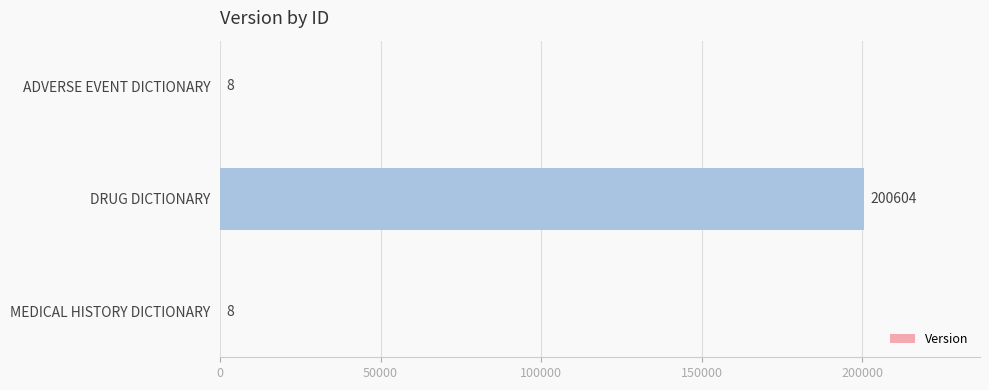

Is it true that the value at DRUG DICTIONARY is 200604?

True